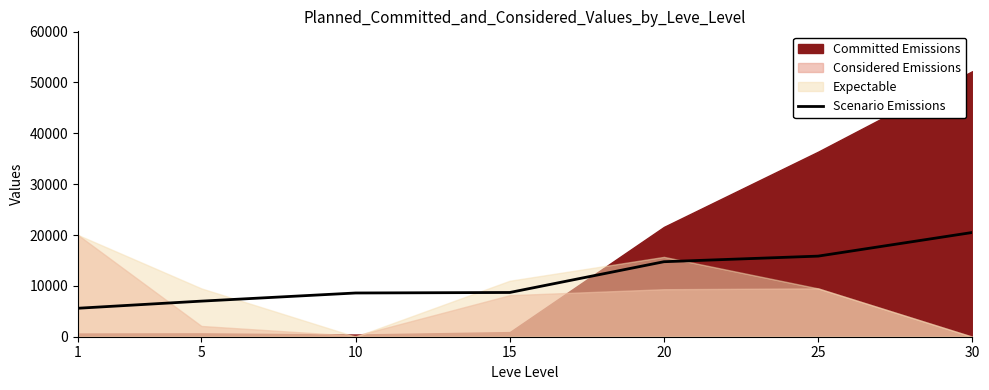

The value at 30 is 33995. True or false?

False